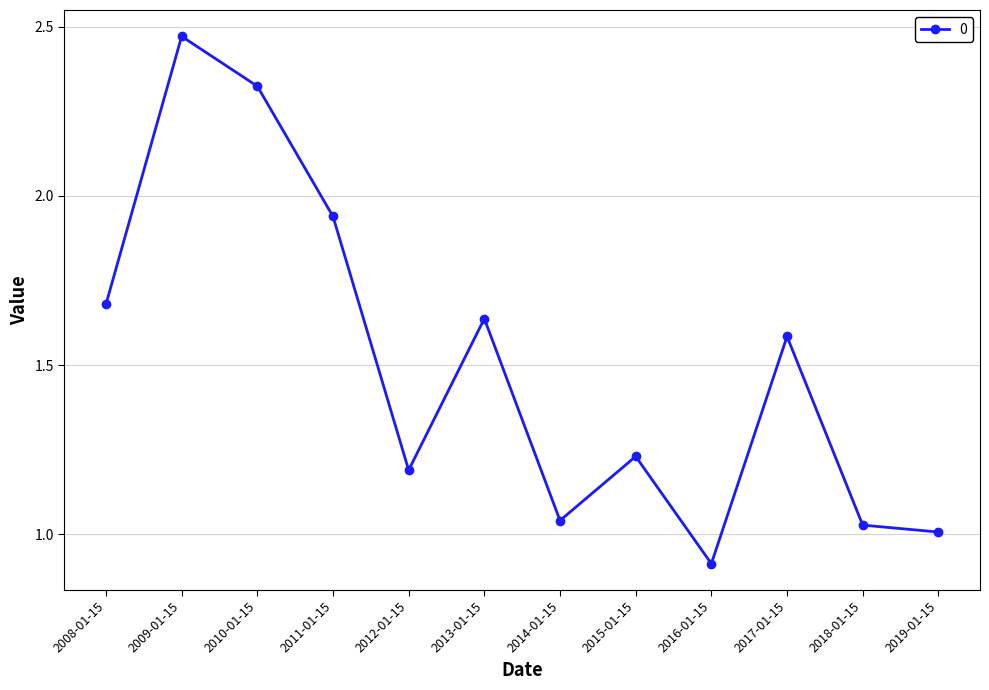

What position from the right is 2012-01-15?

8